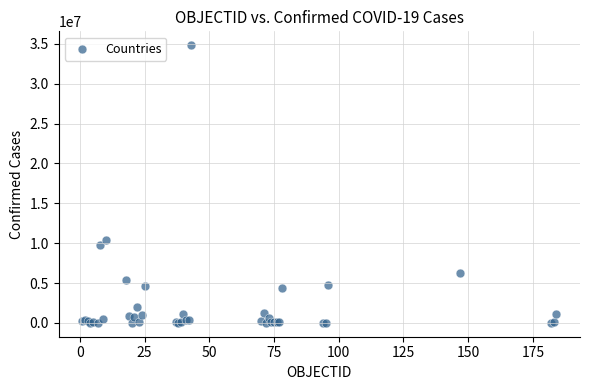

What Y value in the scatter plot is closest to 17411439?

10375475